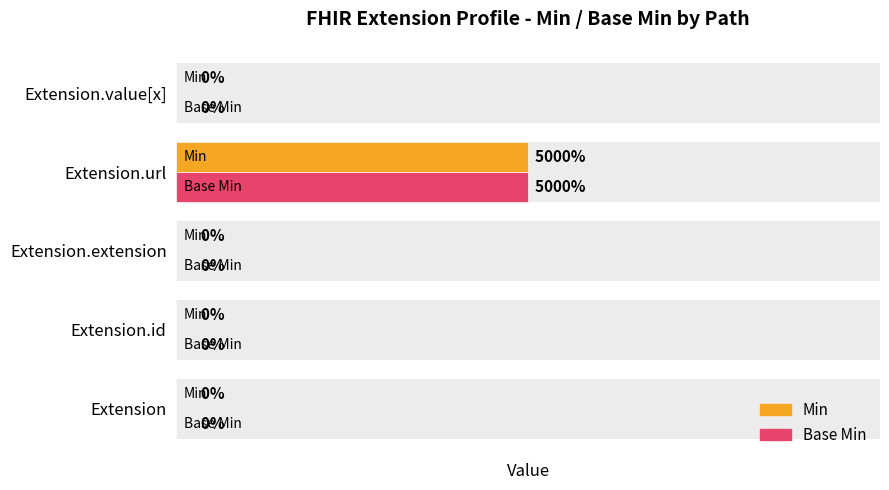

True or false: Base Min has a value of -1 at Extension.

False